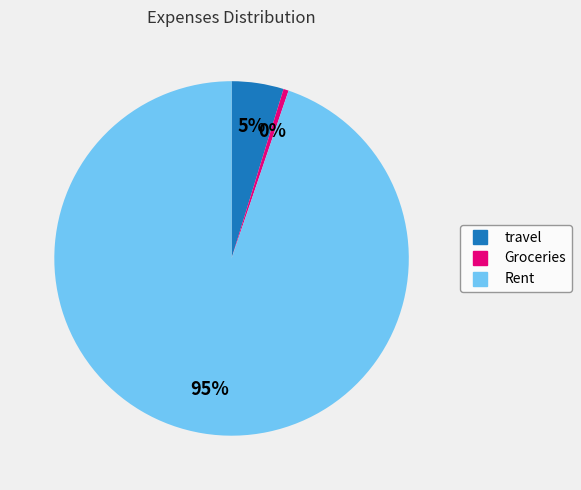

True or false: travel accounts for 5% of the total.

True